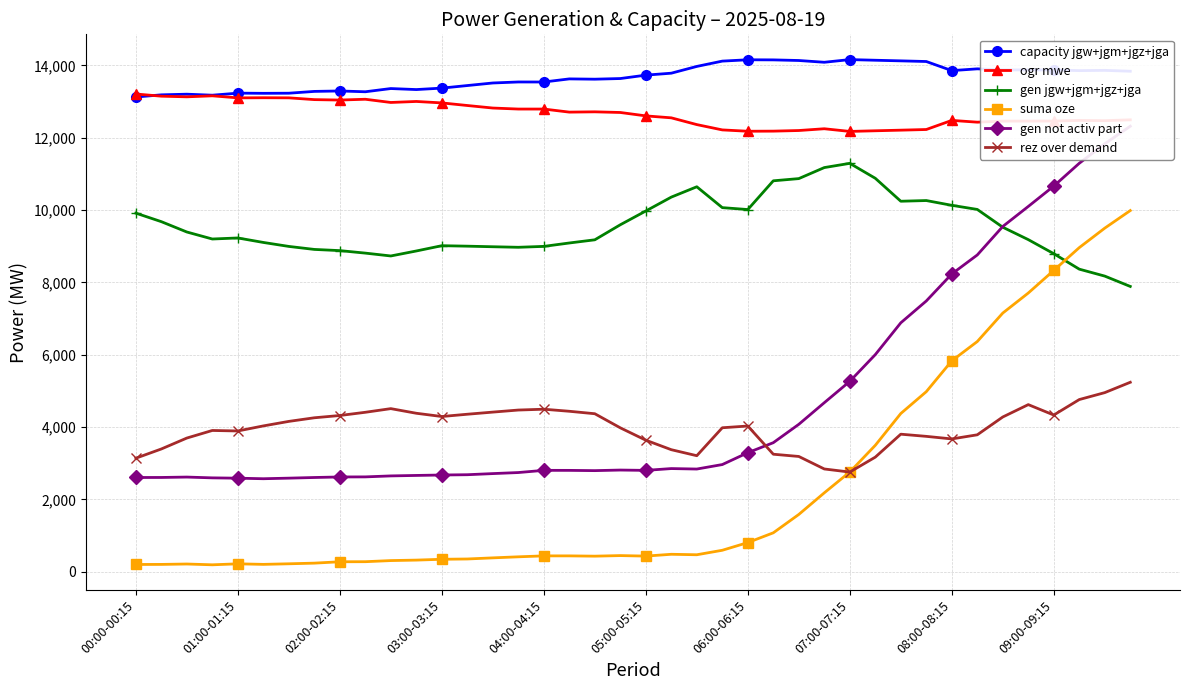

True or false: capacity jgw+jgm+jgz+jga has more than 2 interior local peaks.

True